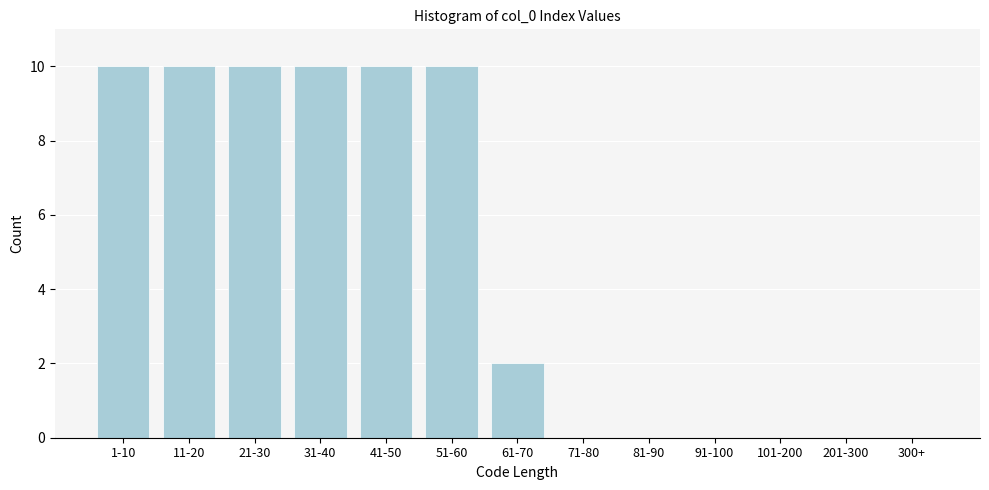

Reading left to right, what are all the values shown in this chart?

1-10=10	11-20=10	21-30=10	31-40=10	41-50=10	51-60=10	61-70=2	71-80=0	81-90=0	91-100=0	101-200=0	201-300=0	300+=0